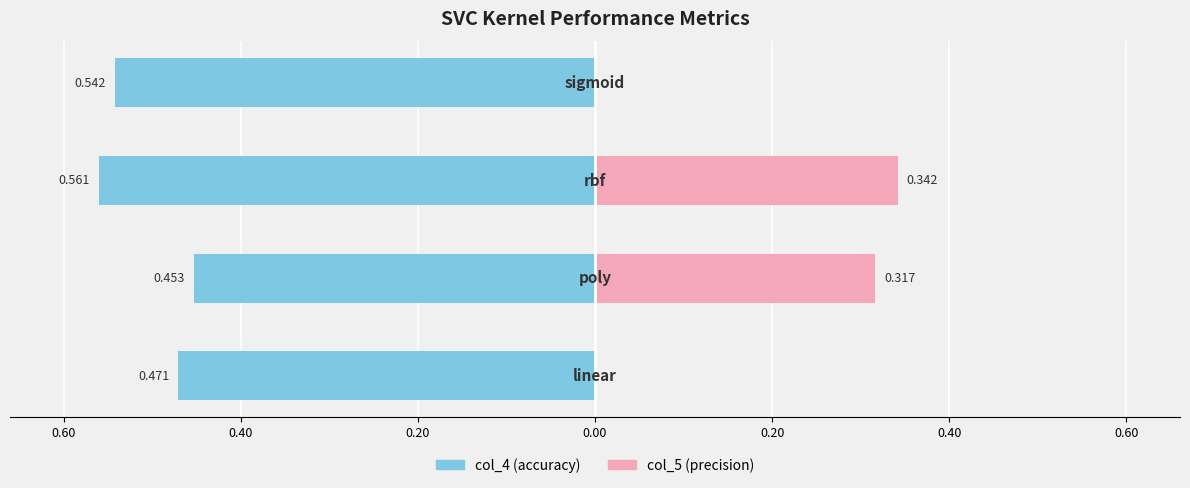

True or false: col_4 has a value of -0.7 at 0.60.

False